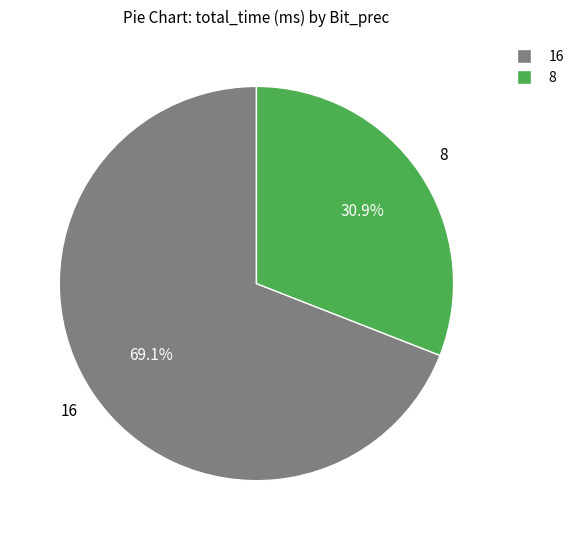

To the nearest percent, what is the average slice percentage?

50%